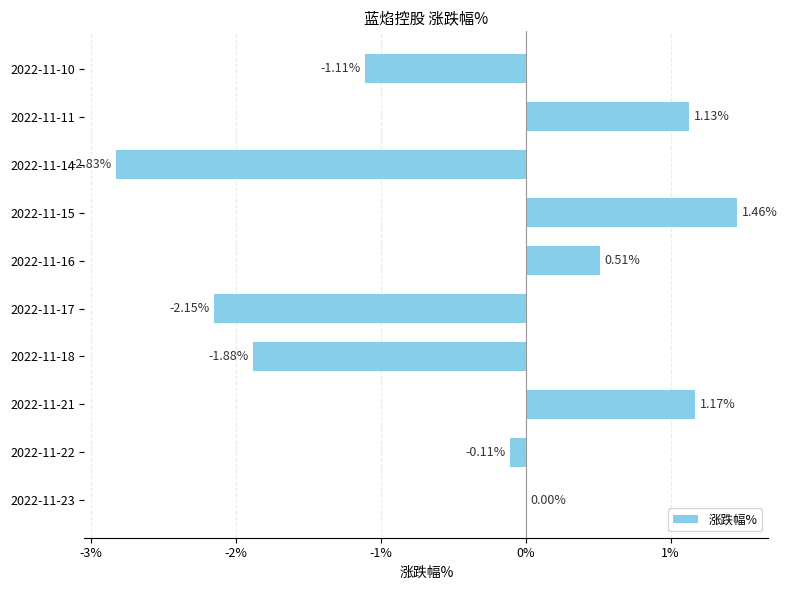

What is the change in value from 2022-11-17 to 2022-11-11?

+3.3